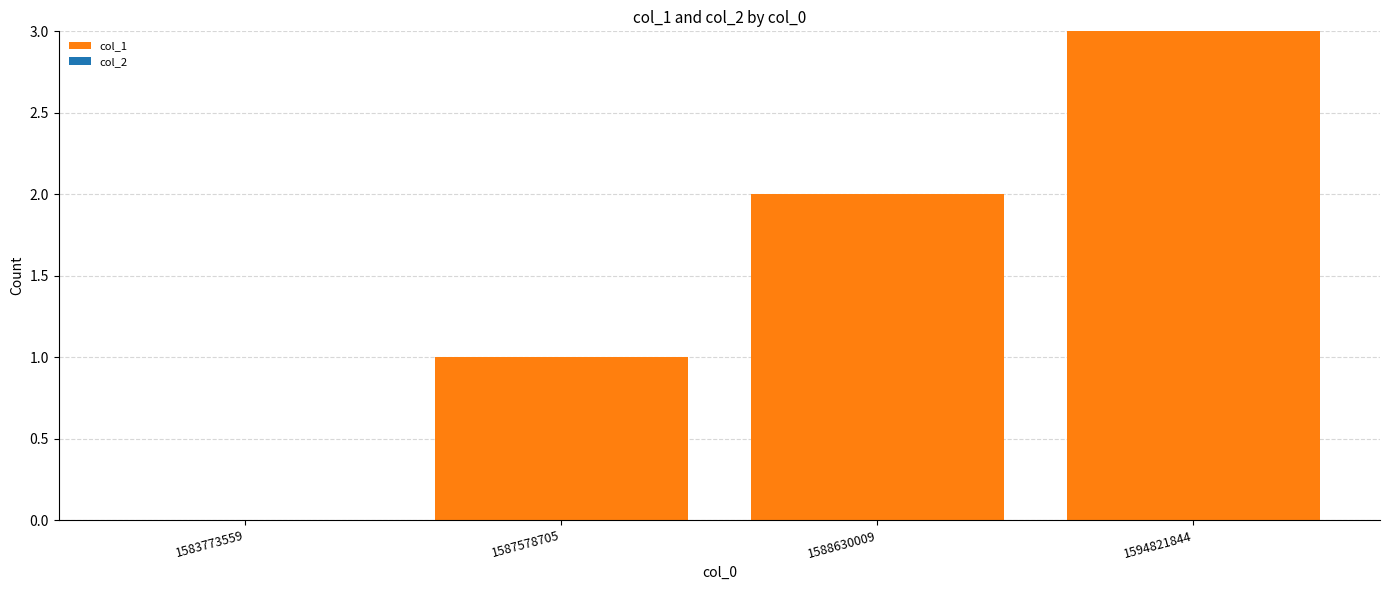

What is the sum of all values?

6